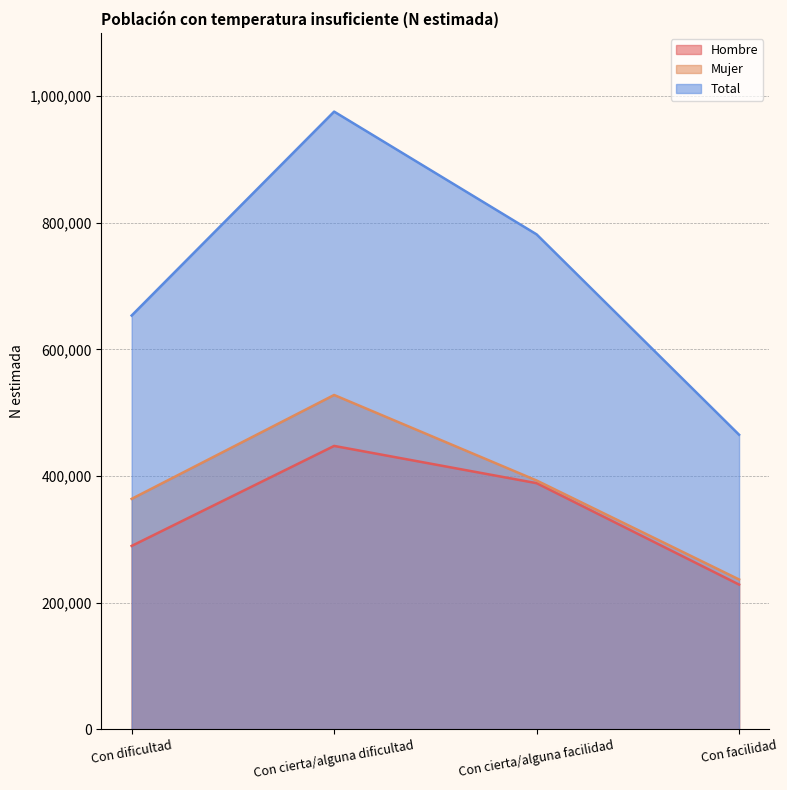

What is the smallest value displayed?

228584